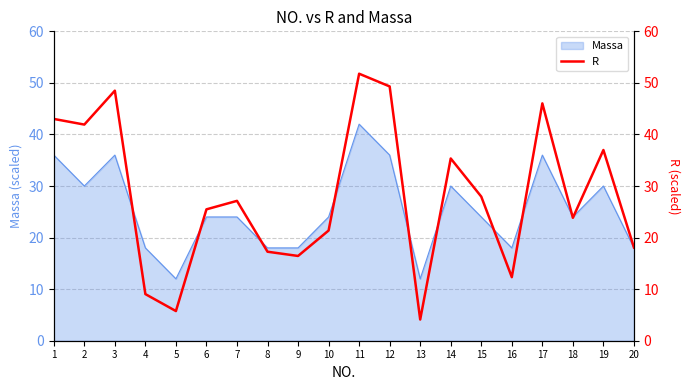

How many values exceed 27?

10